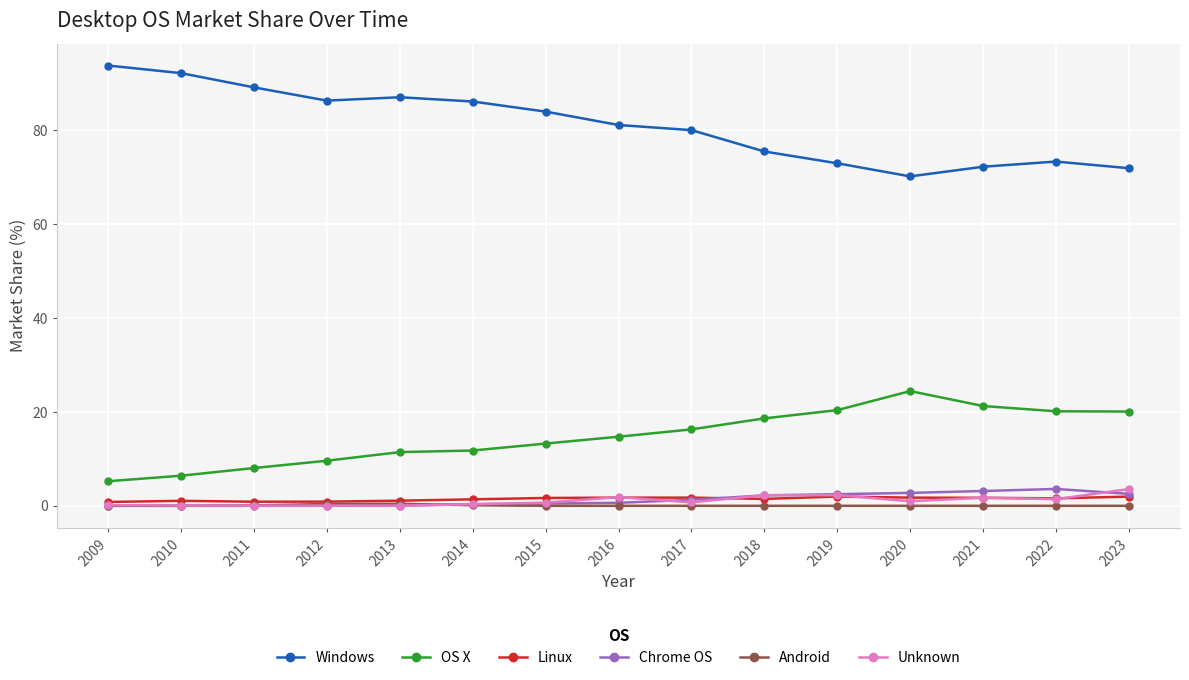

True or false: Linux and OS X cross at least once.

False